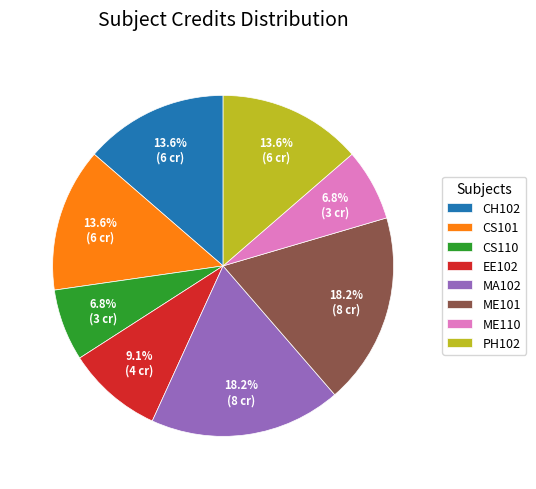

What percentage do EE102 and CS110 together represent?

15.9%